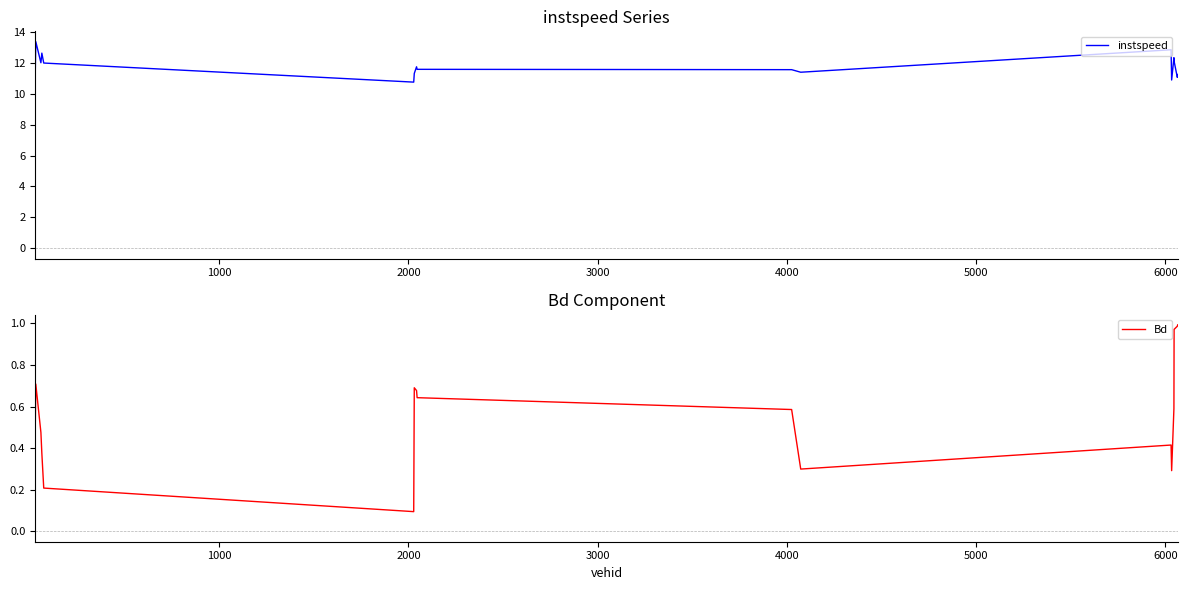

True or false: Bd has more than 1 points higher than both neighbors.

True